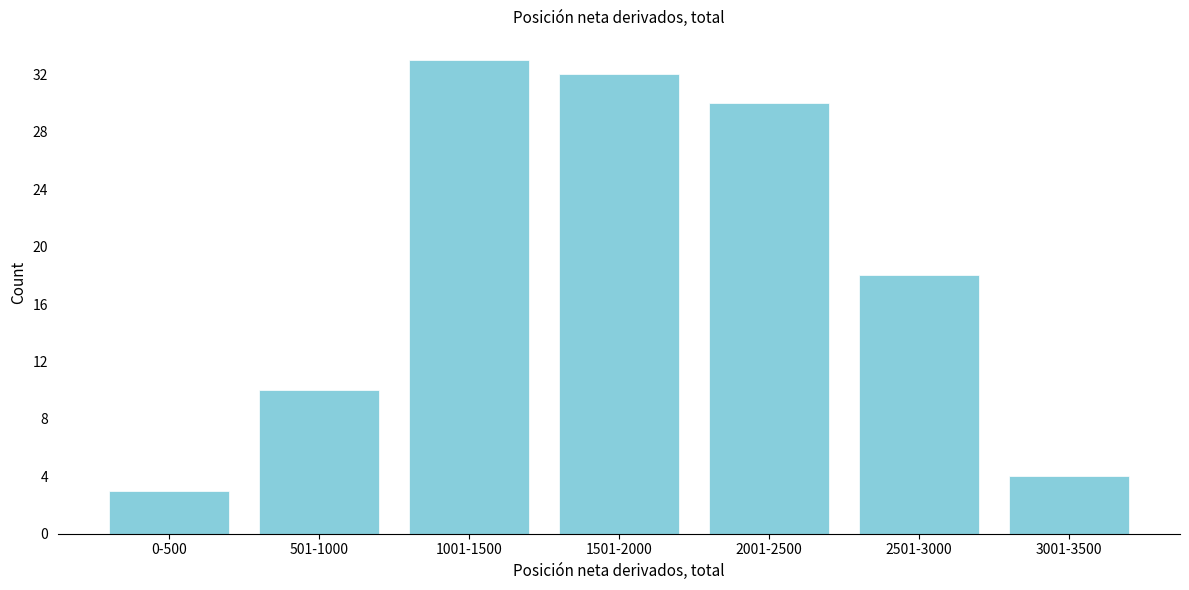

Reading left to right, transcribe all the data shown in this chart.

0-500=3	501-1000=10	1001-1500=33	1501-2000=32	2001-2500=30	2501-3000=18	3001-3500=4